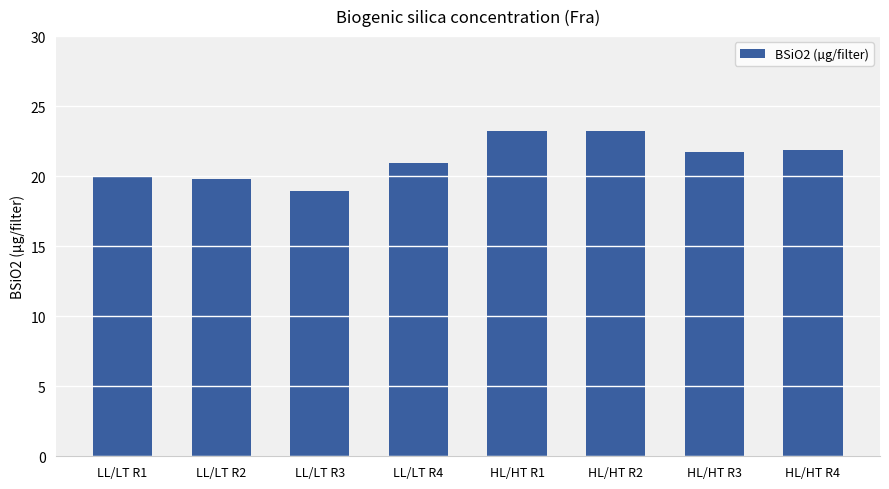

What position from the right is HL/HT R2?

3